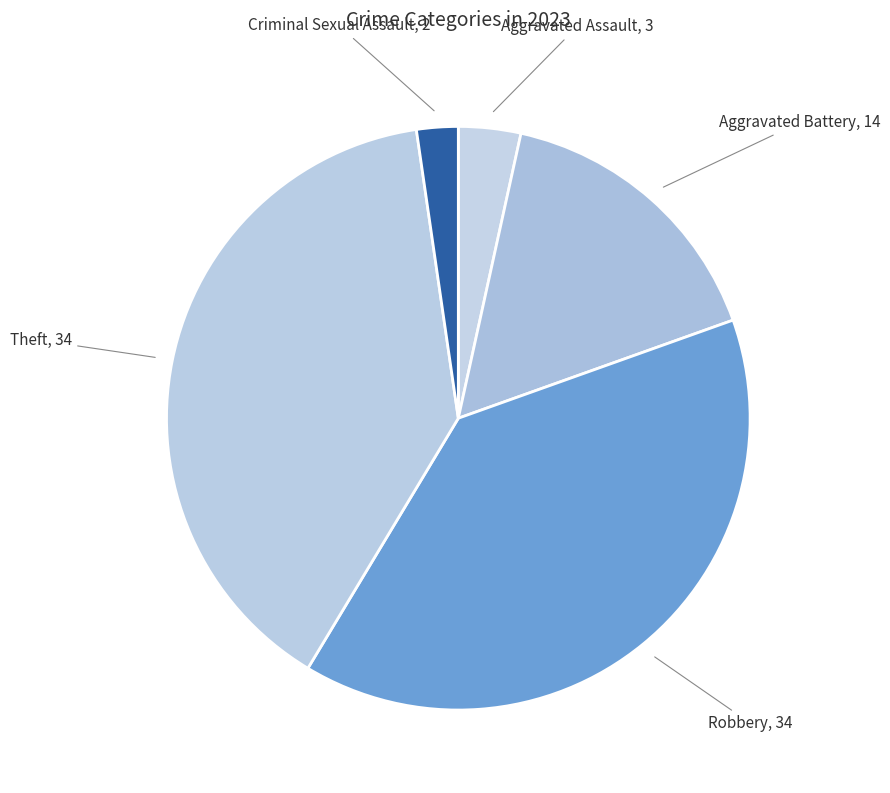

Does any single category account for the majority?

No